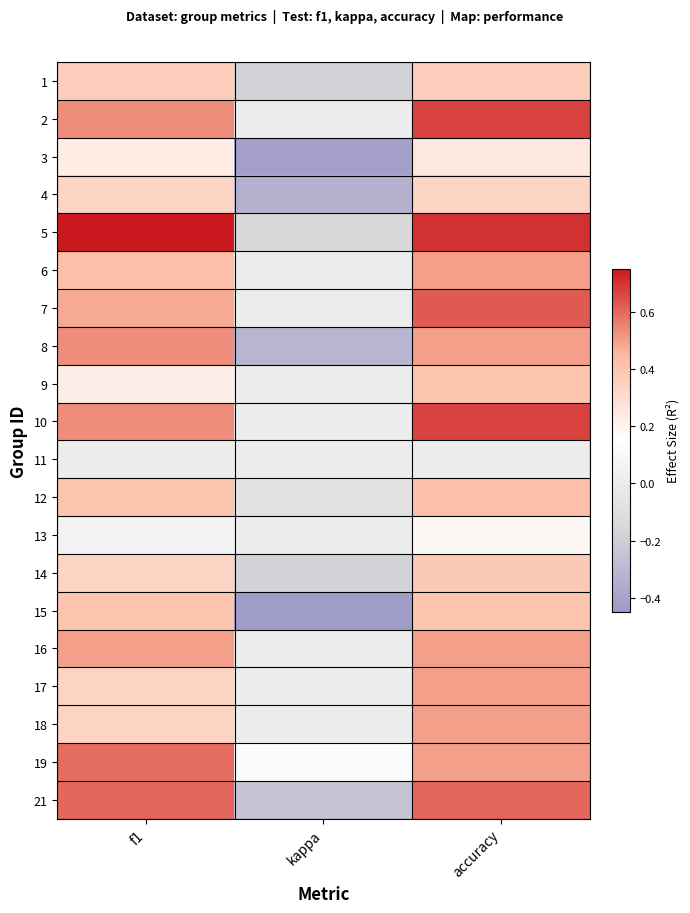

What is the difference between the highest and lowest values at accuracy?

0.7